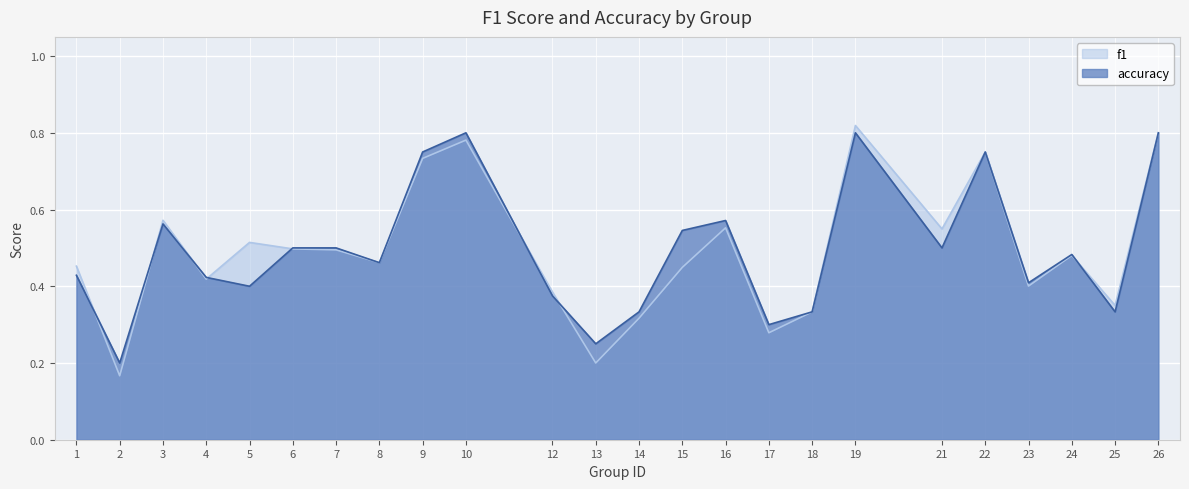

Between 14 and 15, which series saw the biggest shift?

accuracy